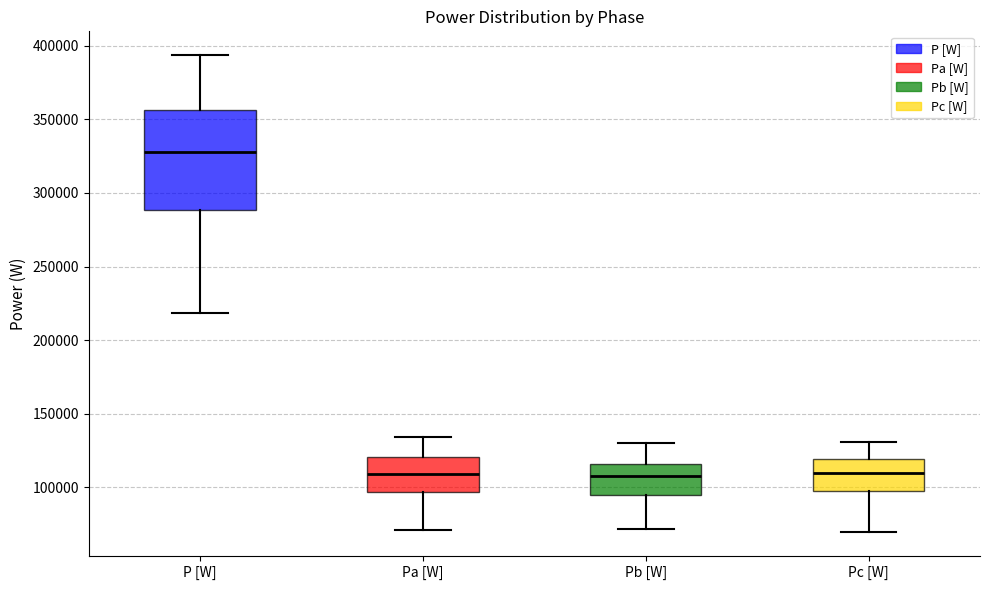

Reading left to right, transcribe this box plot: for each box, give where its median line is, the range the box spans, and where its two whiskers end, as read against the y-axis. The values are not printed on the chart, so give them approximately, as read against the axis.

P [W]: median 330000, box 290000 to 355000, whiskers 220000 to 395000
Pa [W]: median 110000, box 95000 to 120000, whiskers 70000 to 135000
Pb [W]: median 110000, box 95000 to 115000, whiskers 70000 to 130000
Pc [W]: median 110000, box 100000 to 120000, whiskers 70000 to 130000